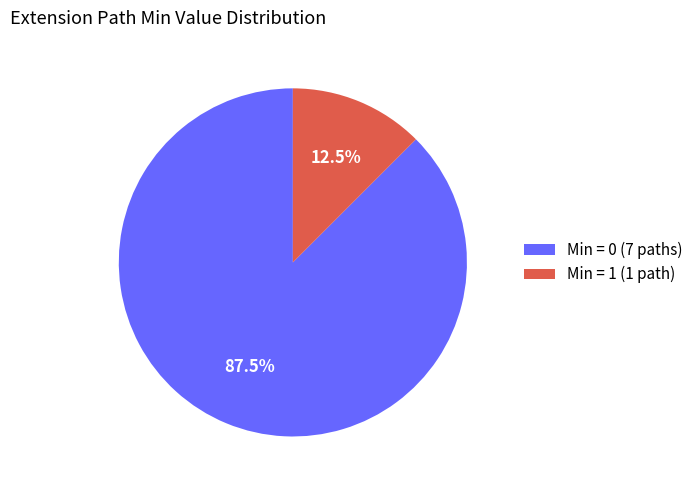

How many slices are in this pie chart?

2